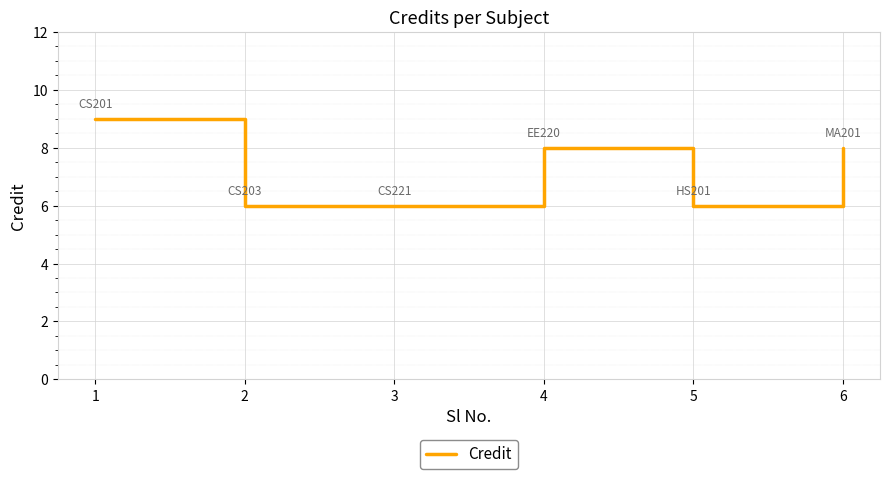

Reading left to right, extract all data points from this chart.

9	6	6	8	6	8